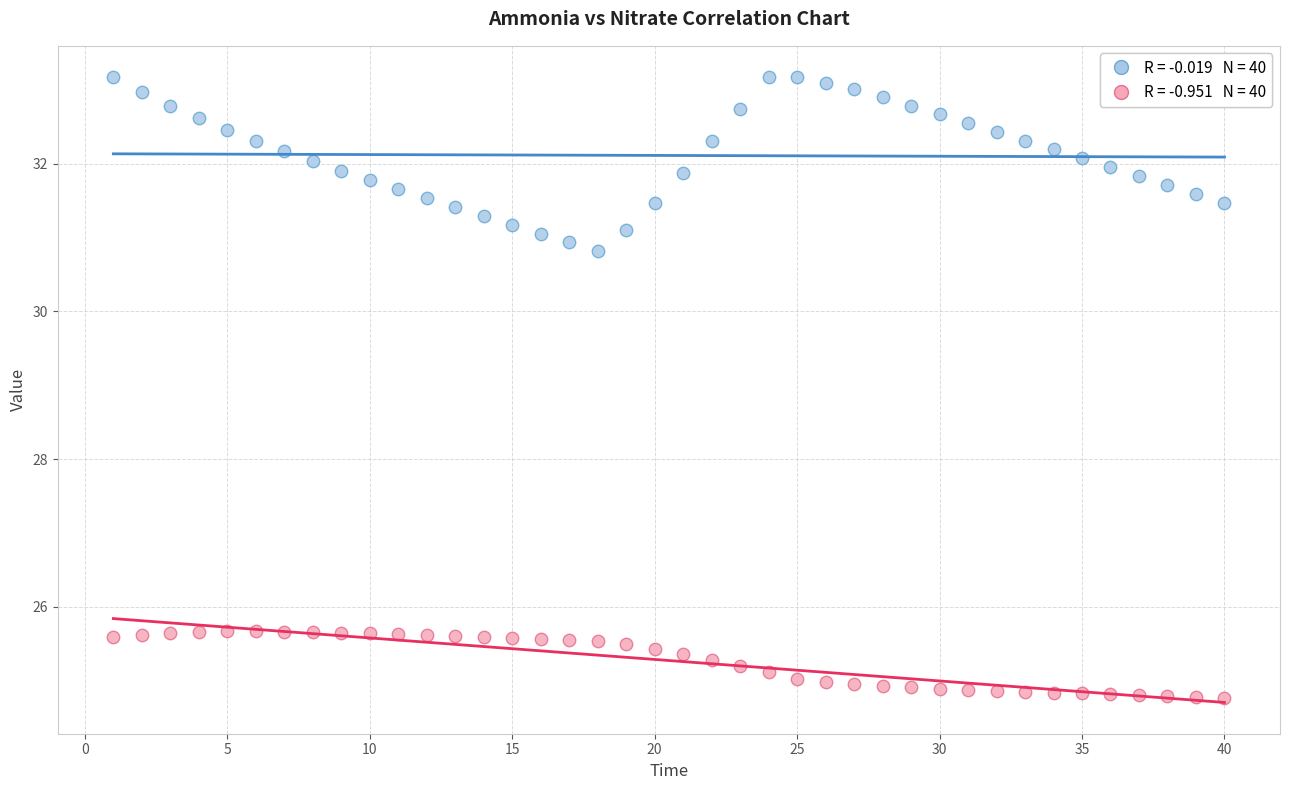

Across all data points, what is the range of Y values (max minus min)?

8.4